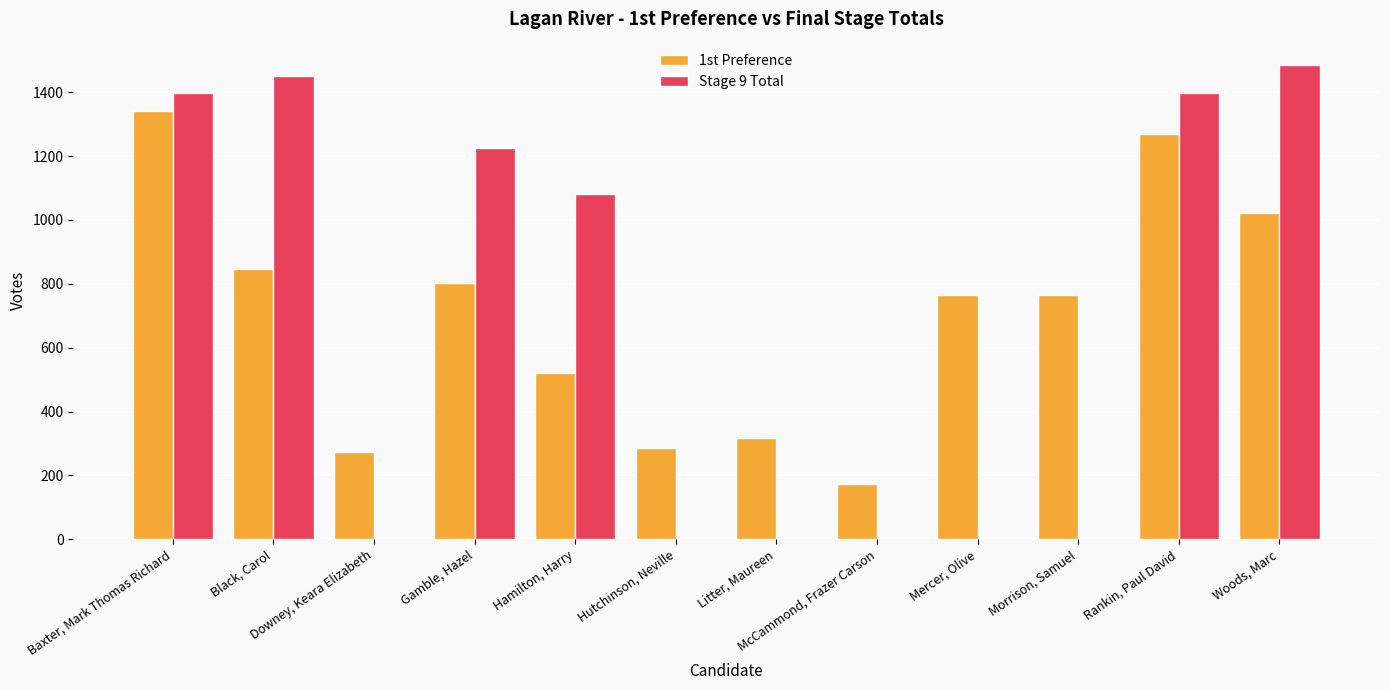

Is it true that 1st Preference equals 173.0 at McCammond, Frazer Carson?

True